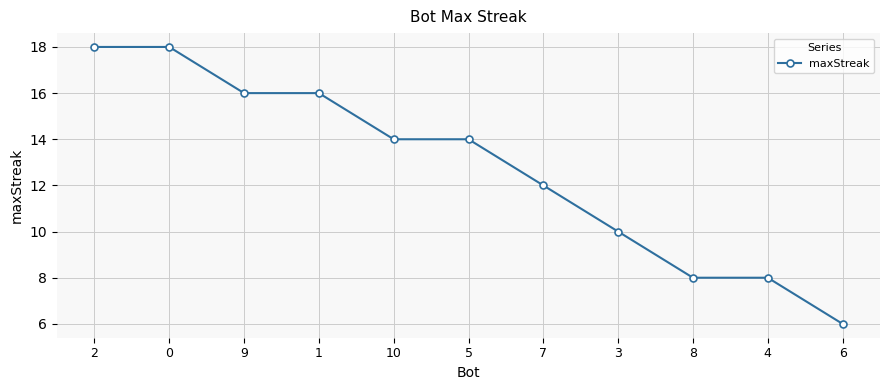

True or false: the data shows 8 at 8.

True